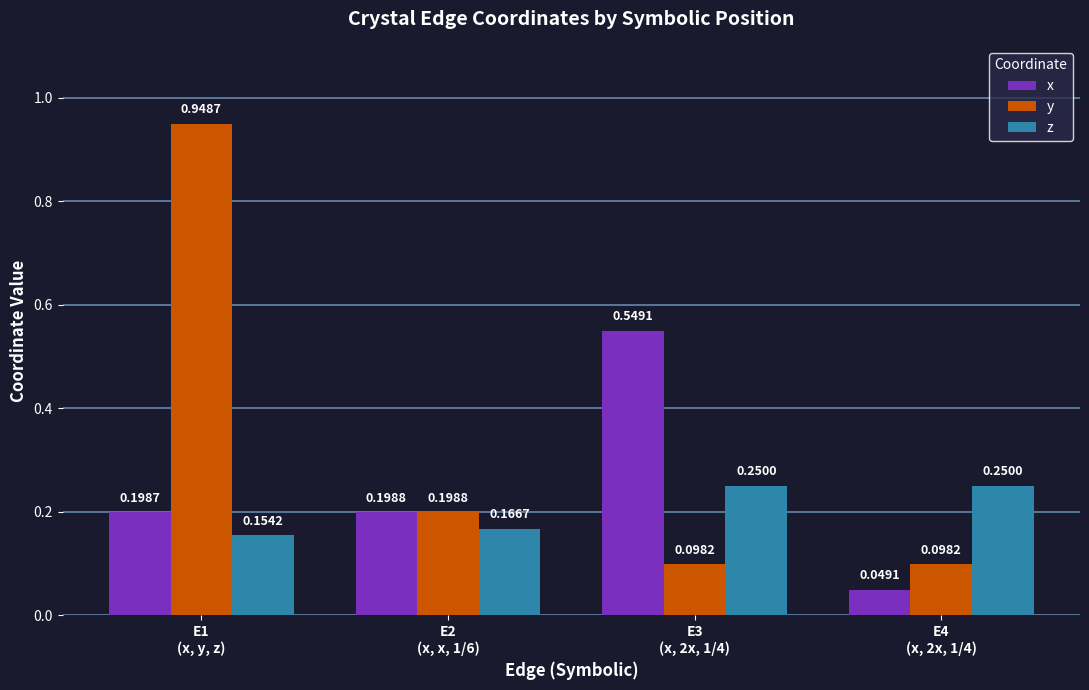

List the series in order of their overall mean, lowest first.

z, x, y